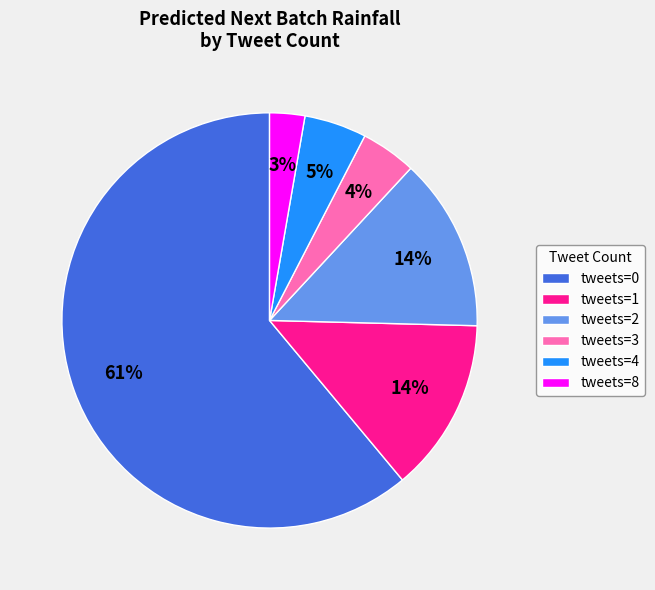

Is the sum of tweets=8 and tweets=1 greater than half?

No